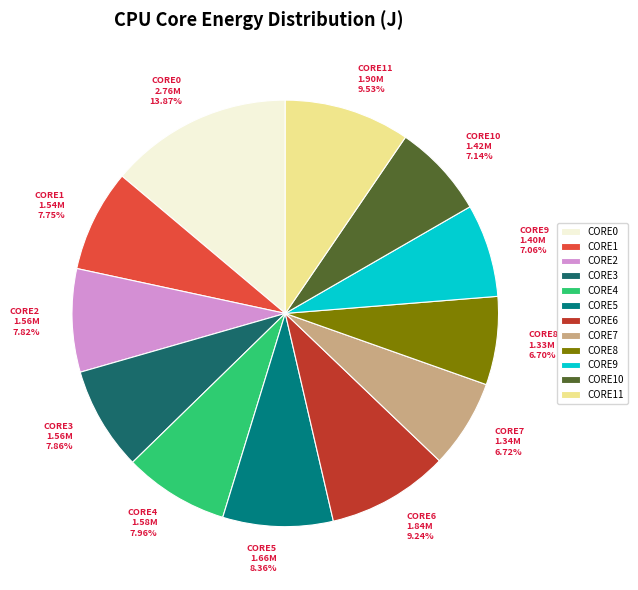

Count the number of slices in the pie.

12